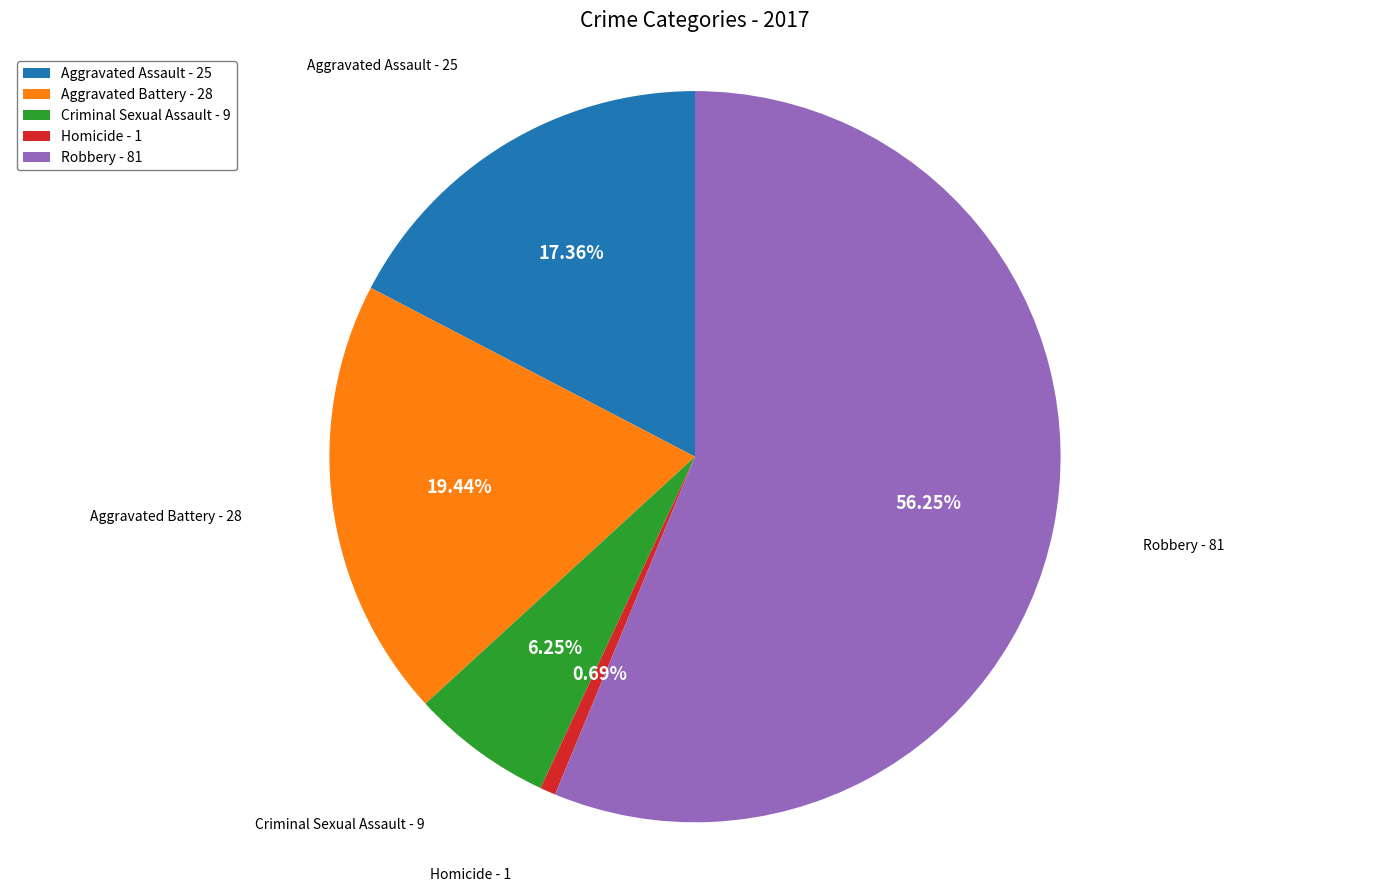

Count the number of slices in the pie.

5